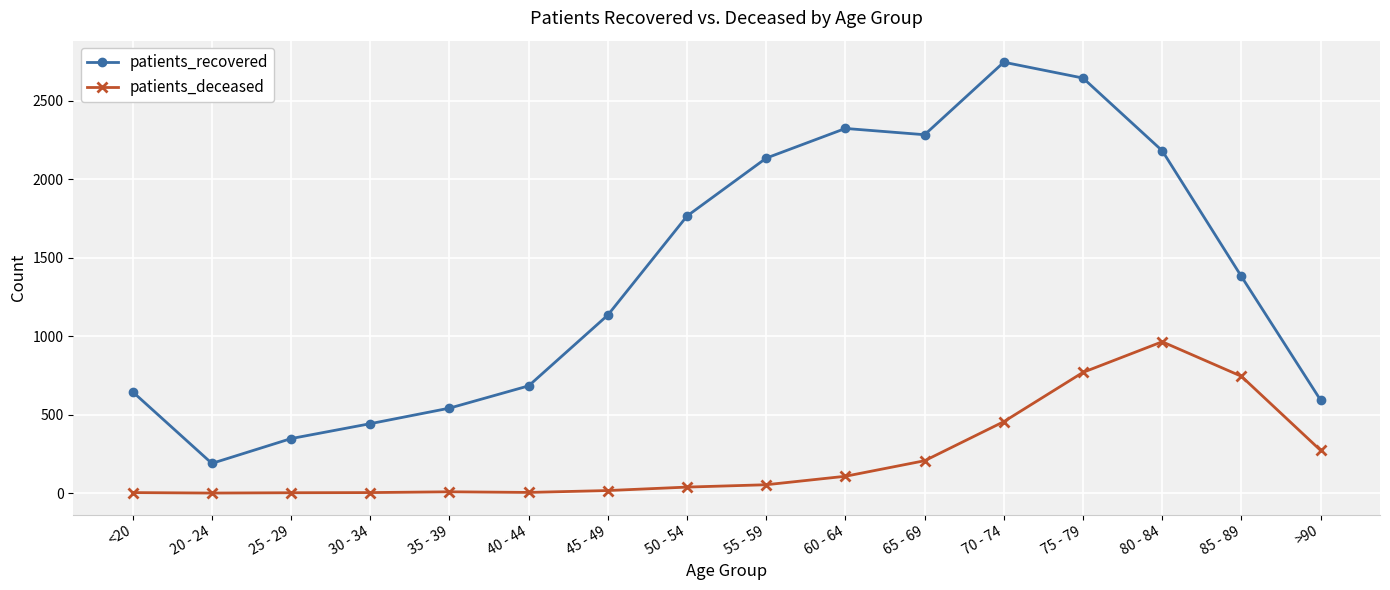

What is the average value of the patients_recovered series?

1377